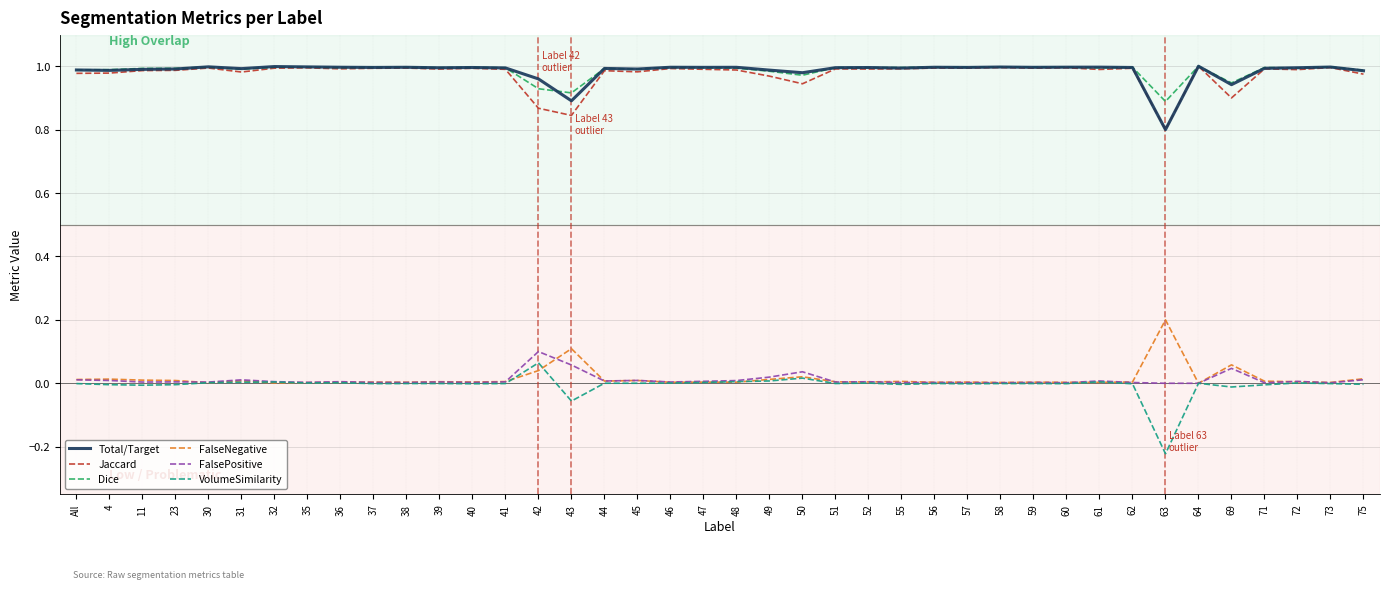

At how many categories does at least one series exceed 0?

40